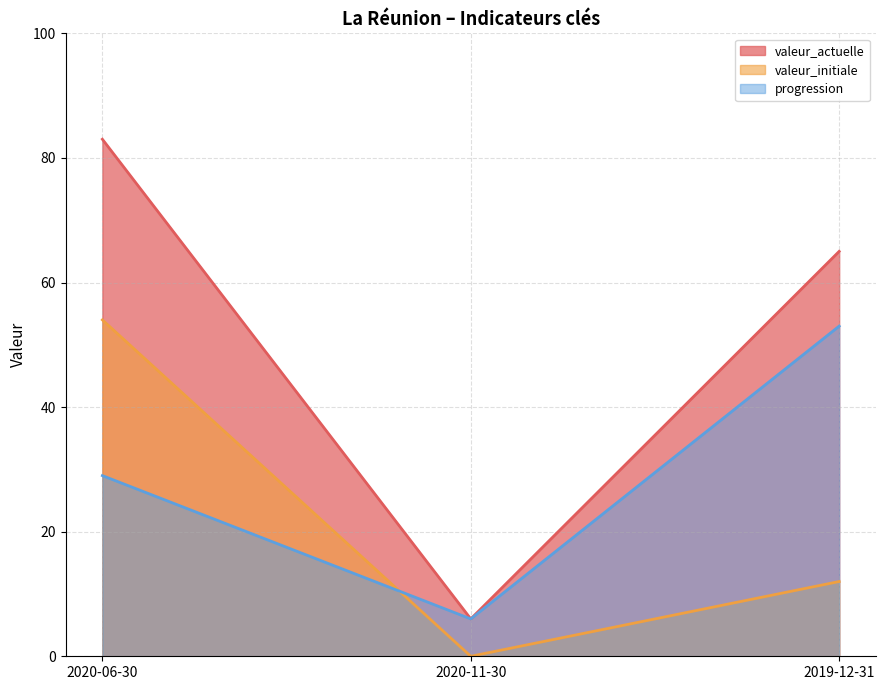

At which category is the sum across all series the highest?

2020-06-30